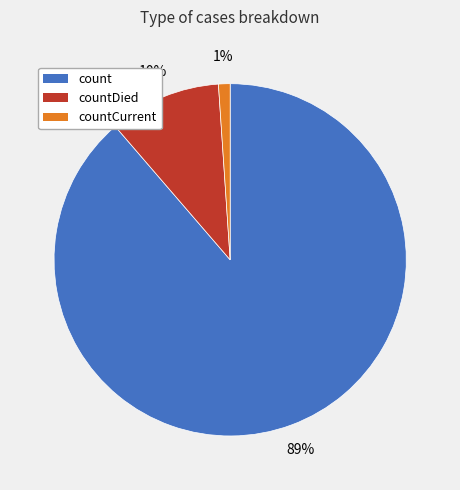

To the nearest percent, what is the difference between the largest and smallest slice percentages?

88%